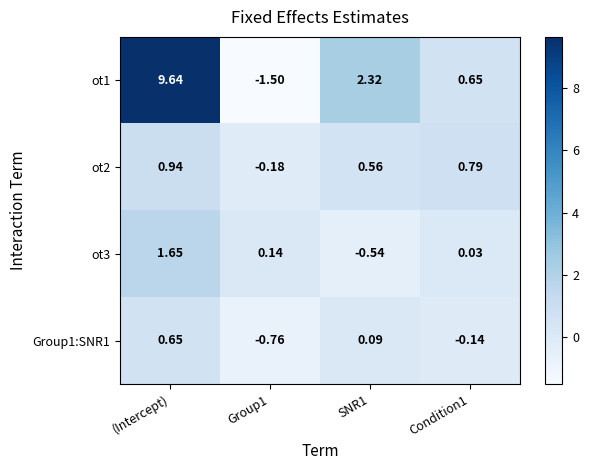

How many series are shown in this chart?

4